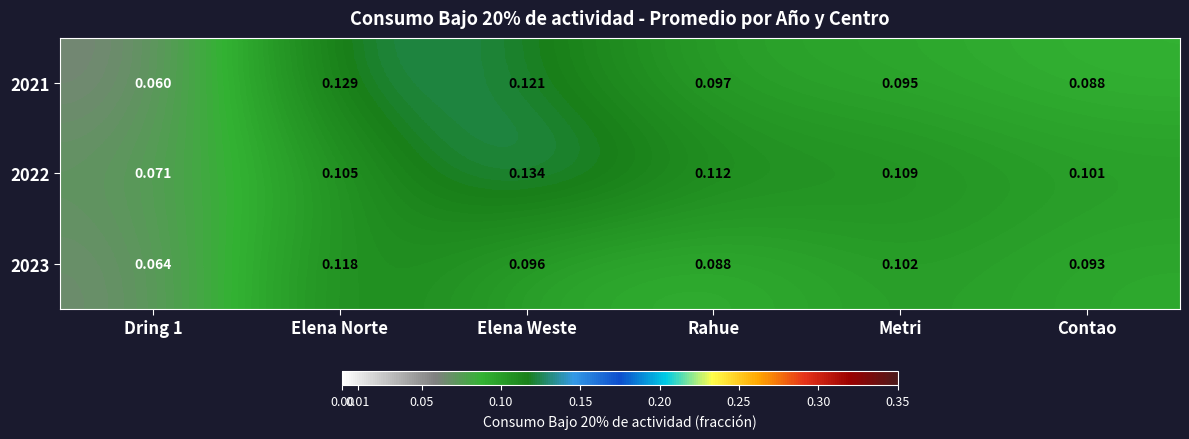

At which category does the chart reach its peak across all series?

Elena Weste